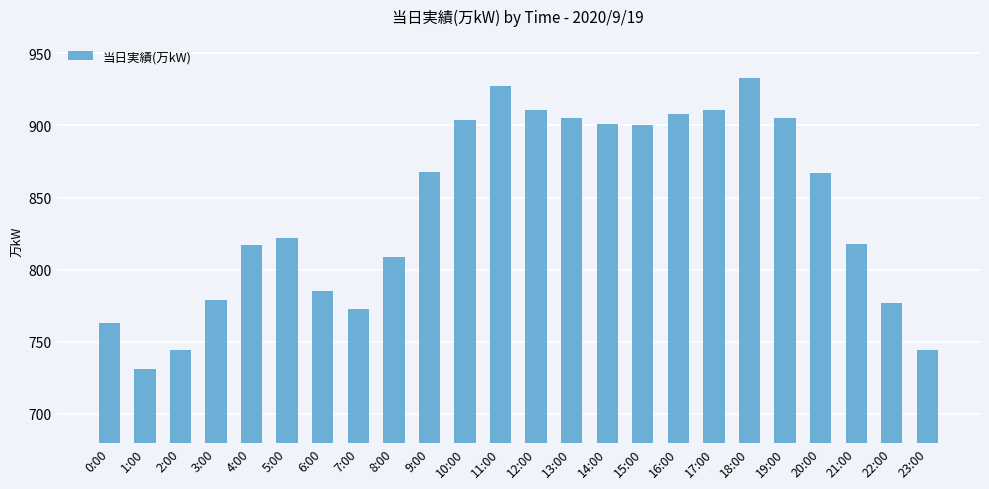

Is it true that the value at 16:00 is 1204?

False